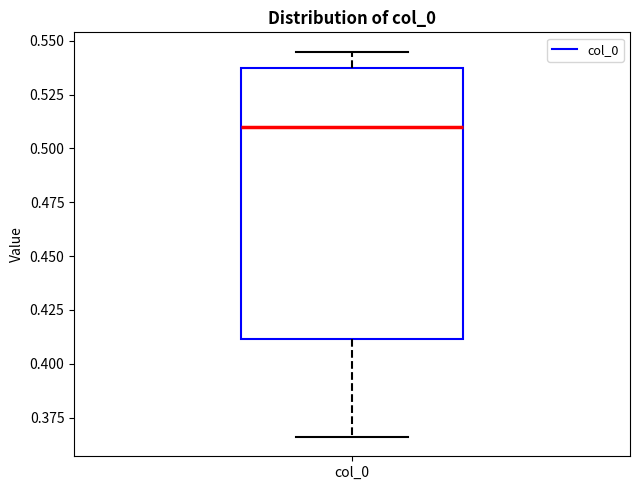

Read this box plot against the y-axis: the position of the median line, the range covered by the box, and the ends of both whiskers. The values are not printed on the chart, so give them approximately, as read against the axis.

median 0.510, box 0.410 to 0.540, whiskers 0.365 to 0.545